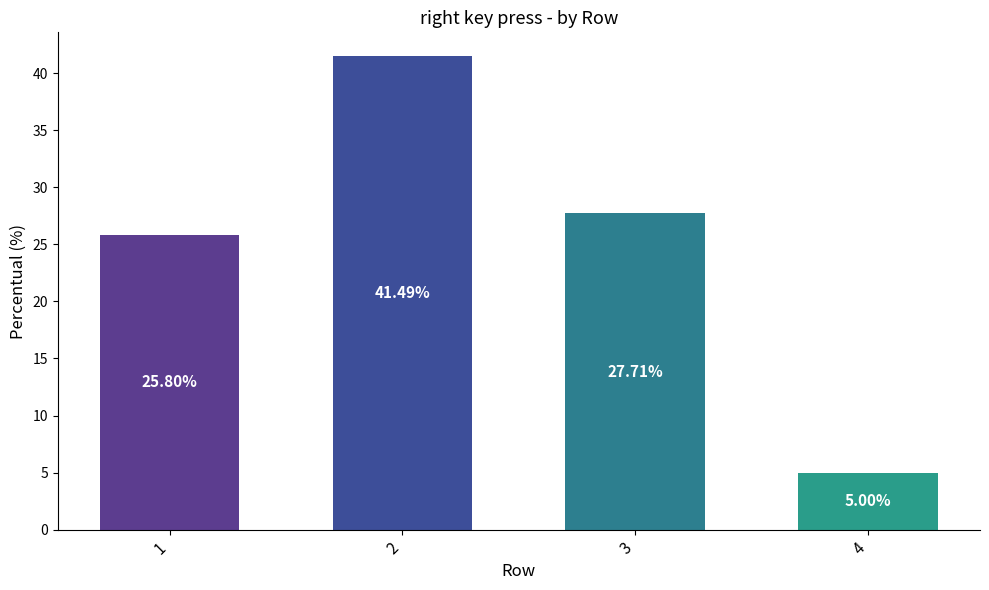

Is it true that the value at 1 is 12.5?

False